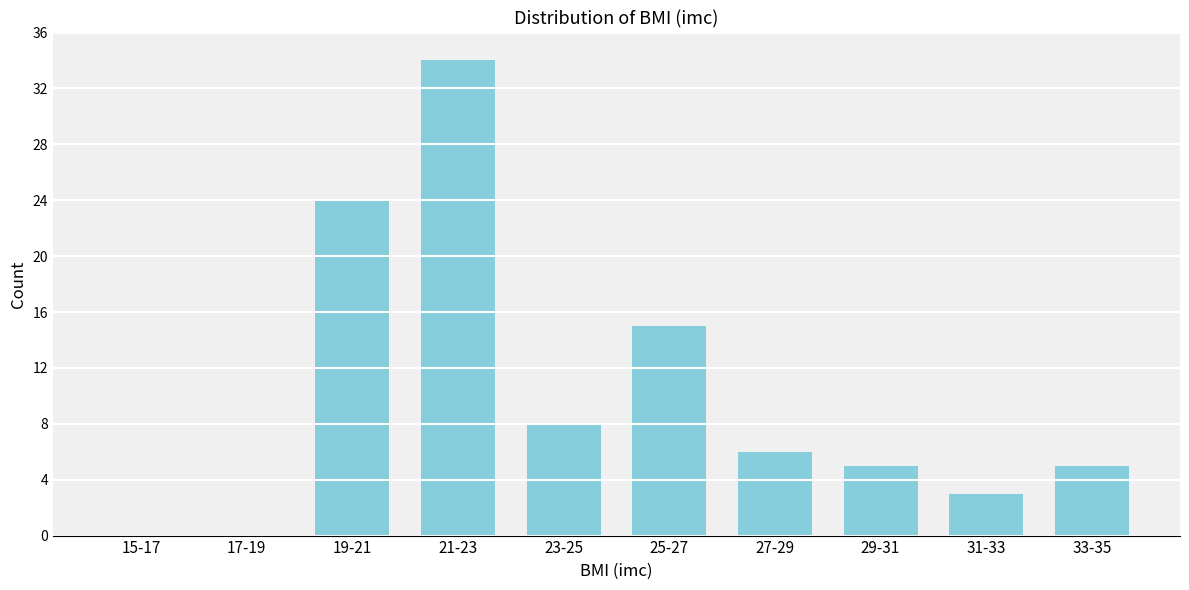

Reading right to left, transcribe all the data shown in this chart.

33-35=5	31-33=3	29-31=5	27-29=6	25-27=15	23-25=8	21-23=34	19-21=24	17-19=0	15-17=0